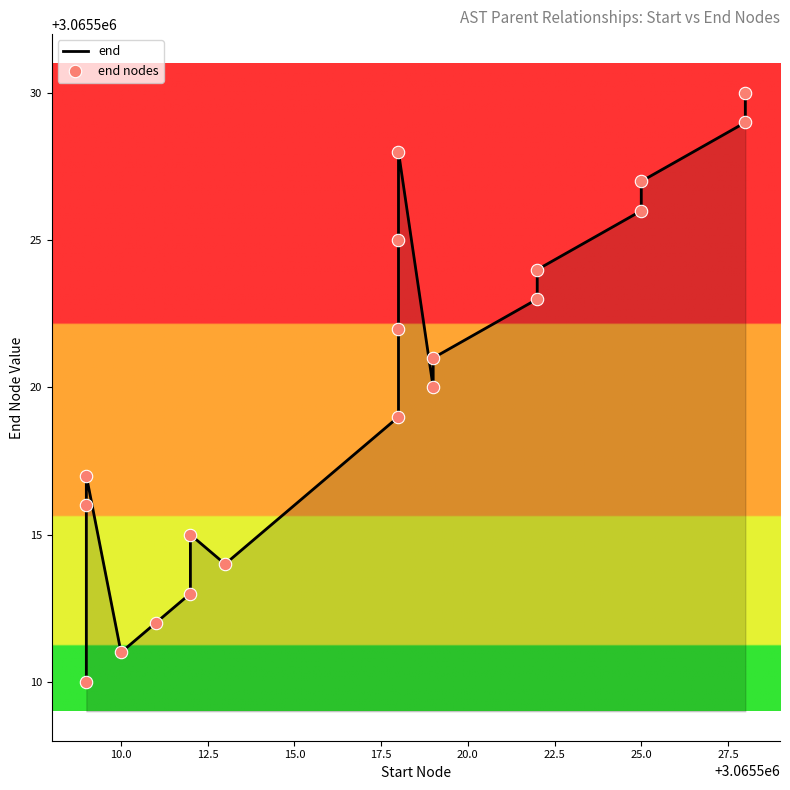

Is the value of end at 15 greater than the value of end nodes at 15?

No